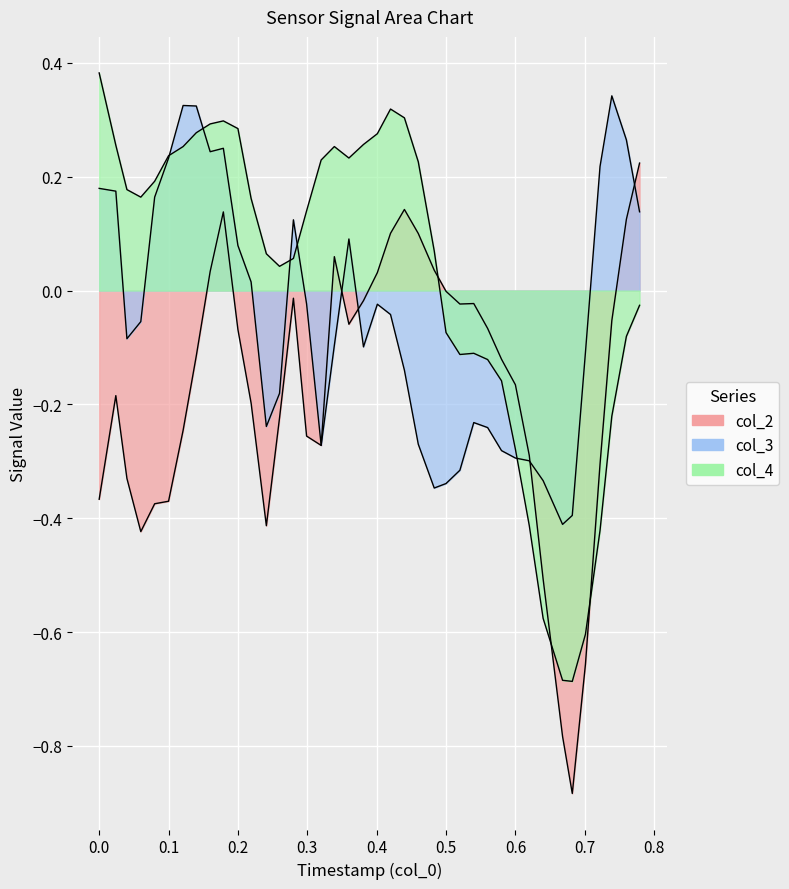

Count the number of categories in the chart.

40